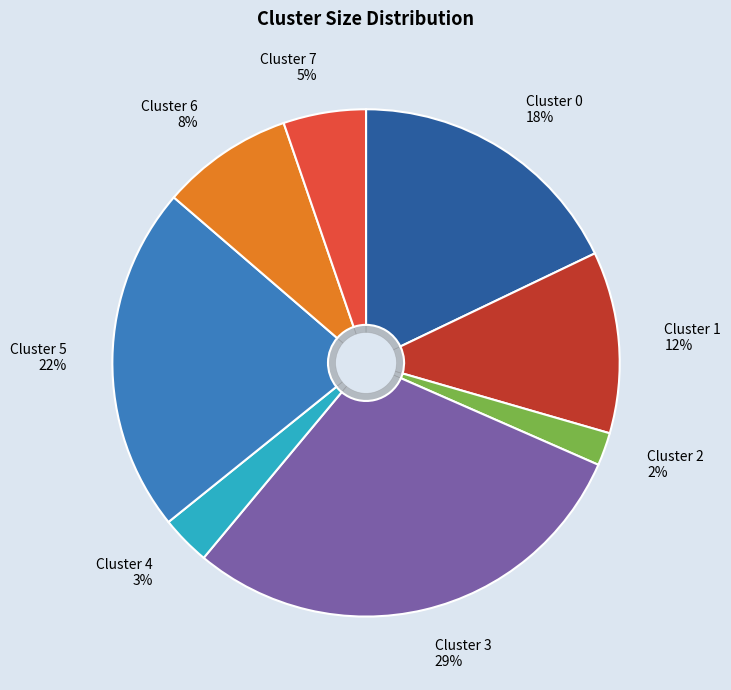

What is the change in value from Cluster 2 to Cluster 7?

+3